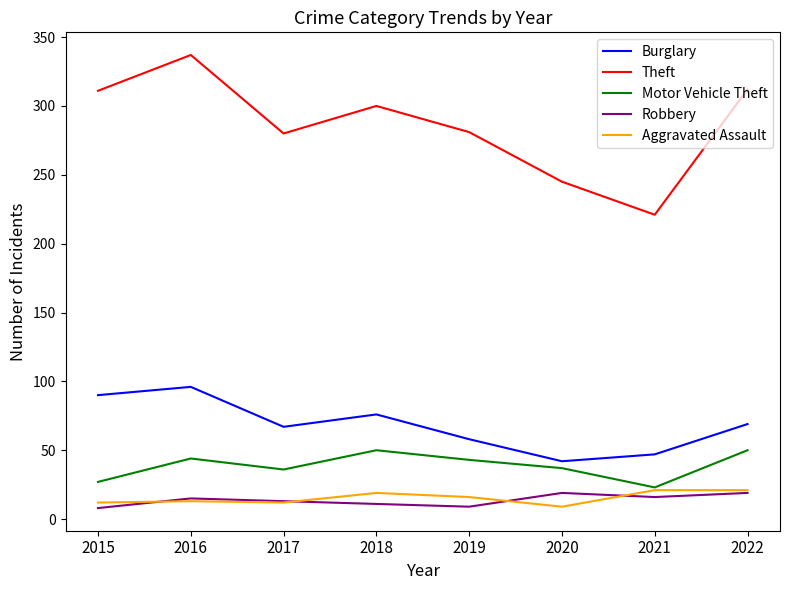

True or false: Aggravated Assault has more than 0 interior local peaks.

True